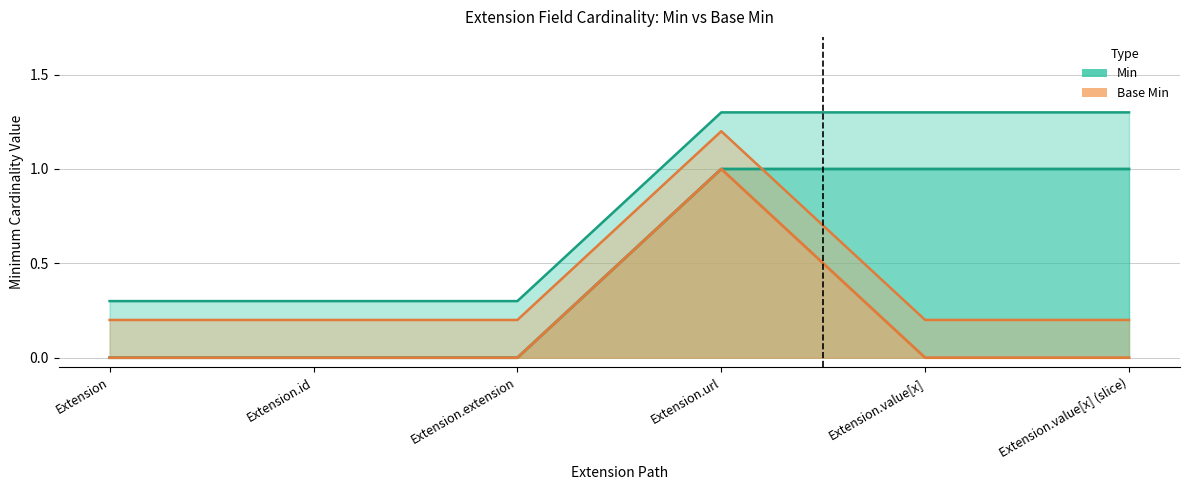

Rank the categories by Min value from lowest to highest.

Extension, Extension.id, Extension.extension, Extension.url, Extension.value[x], Extension.value[x] (slice)